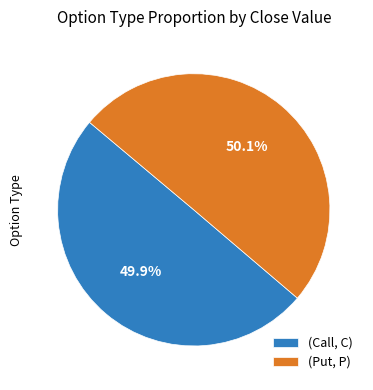

Rank the categories by value from highest to lowest.

(Put, P), (Call, C)